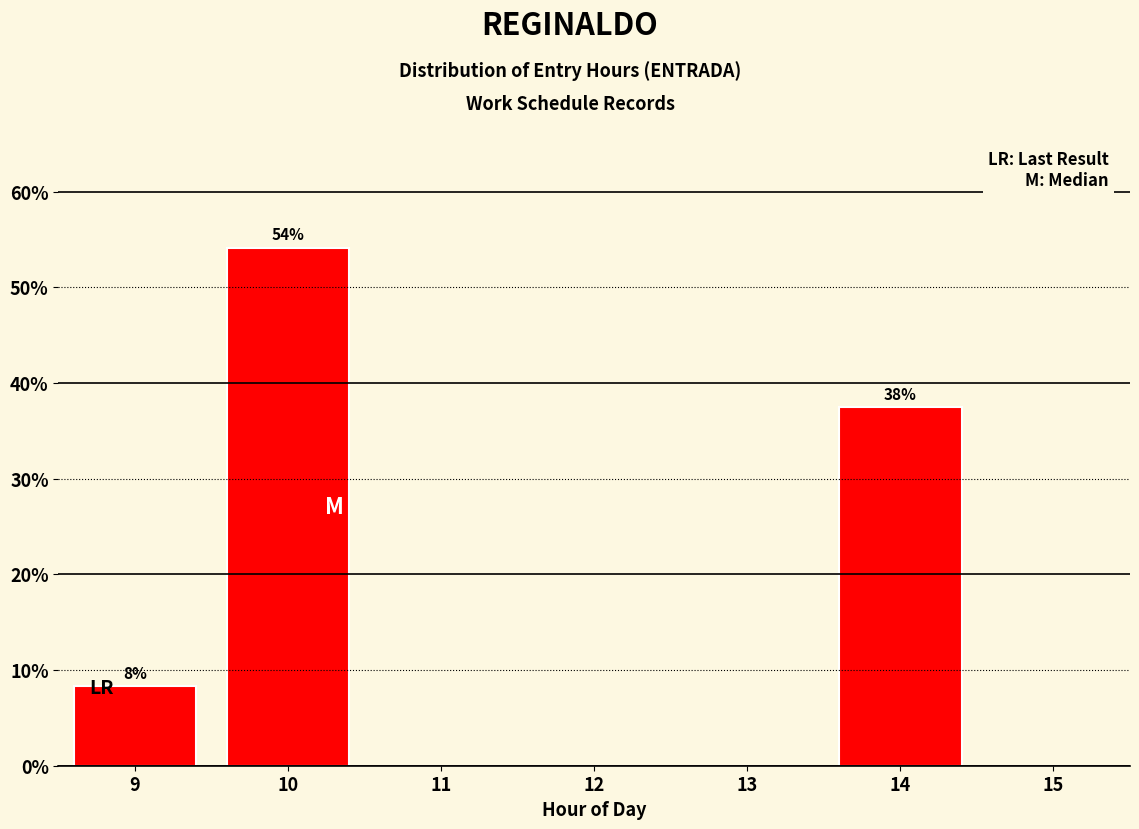

Reading right to left, list all the values displayed in this chart.

15=0.0	14=37.5	13=0.0	12=0.0	11=0.0	10=54.2	9=8.3